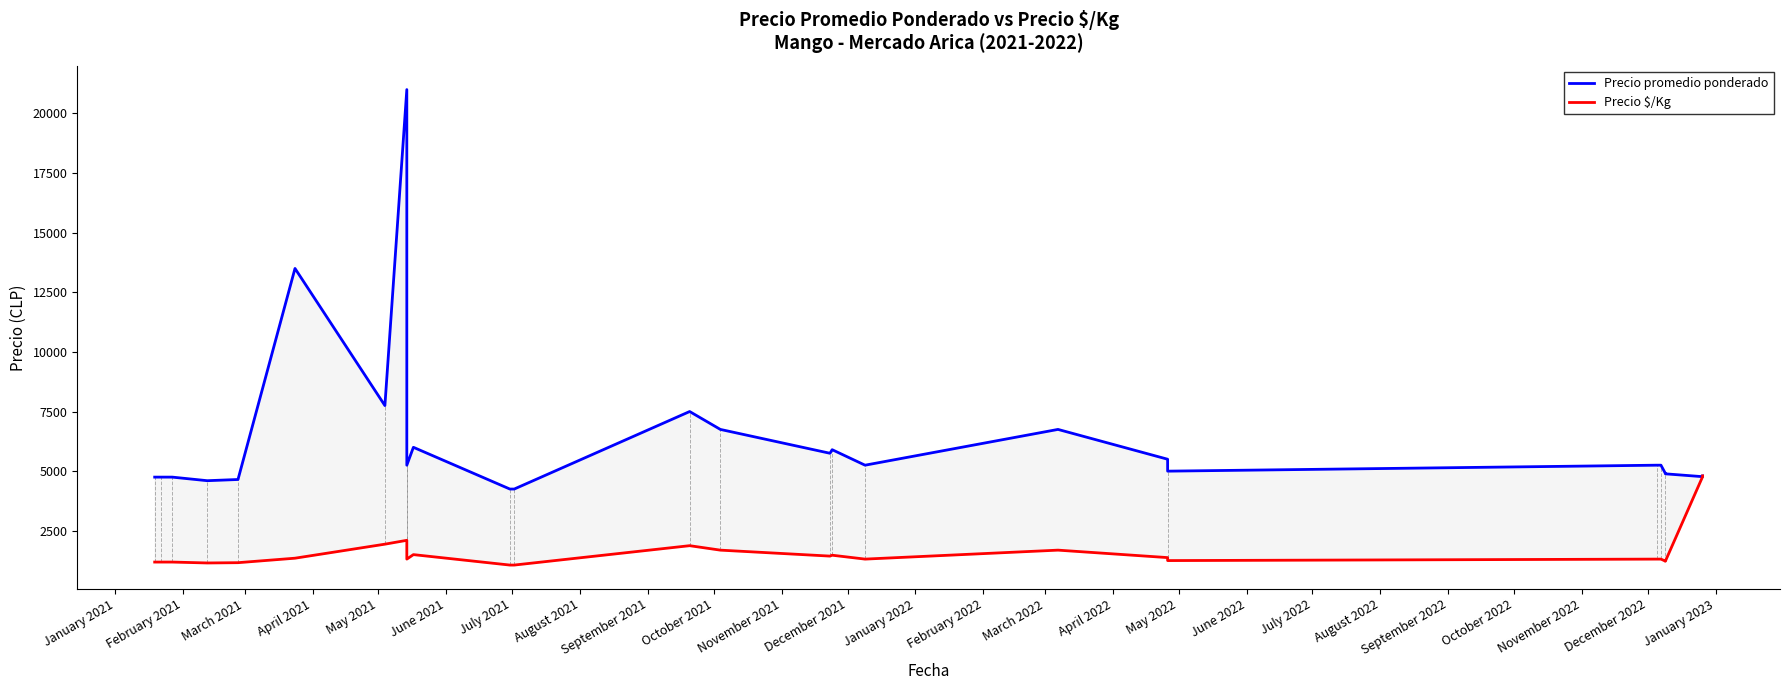

True or false: Precio $/Kg and Precio promedio ponderado intersect in this chart.

False